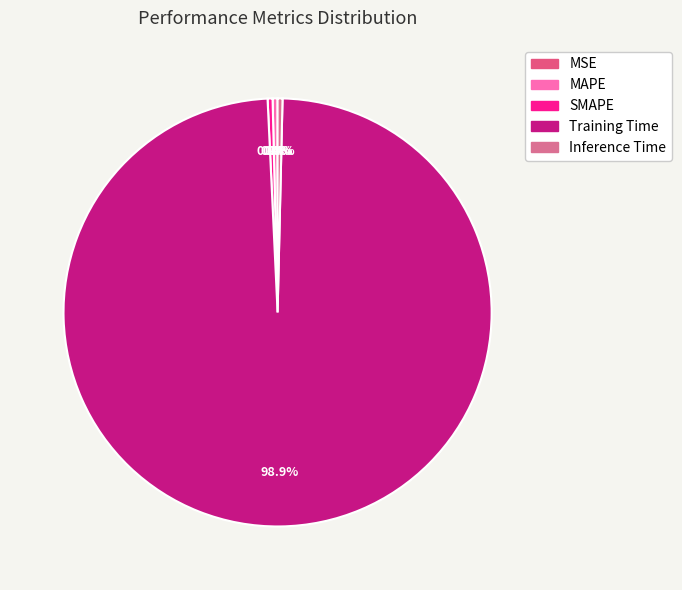

Combined, what portion of the pie is MSE and SMAPE?

0.4%